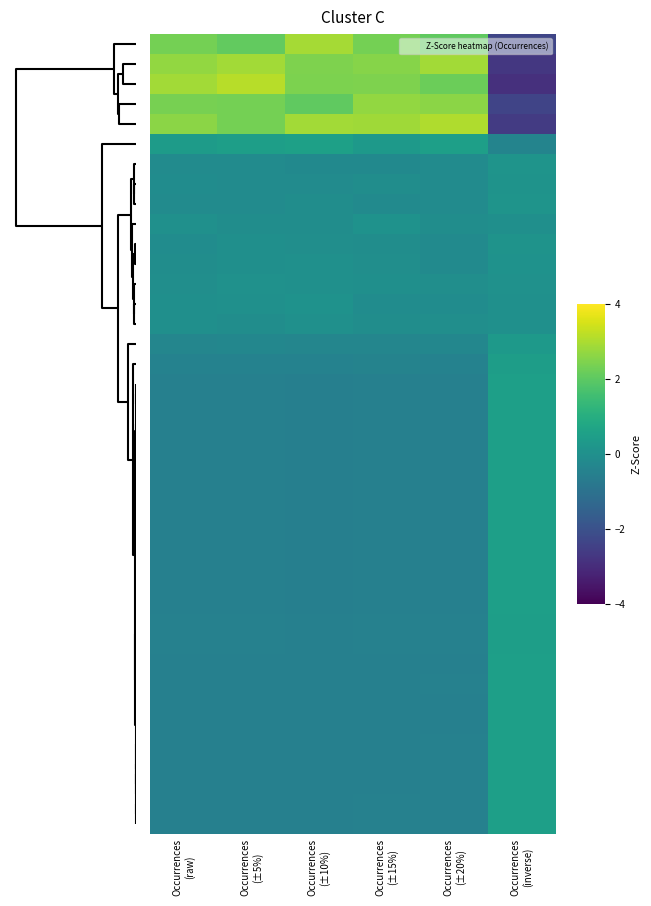

Which category has the highest value across all series?

Occurrences
(±5%)